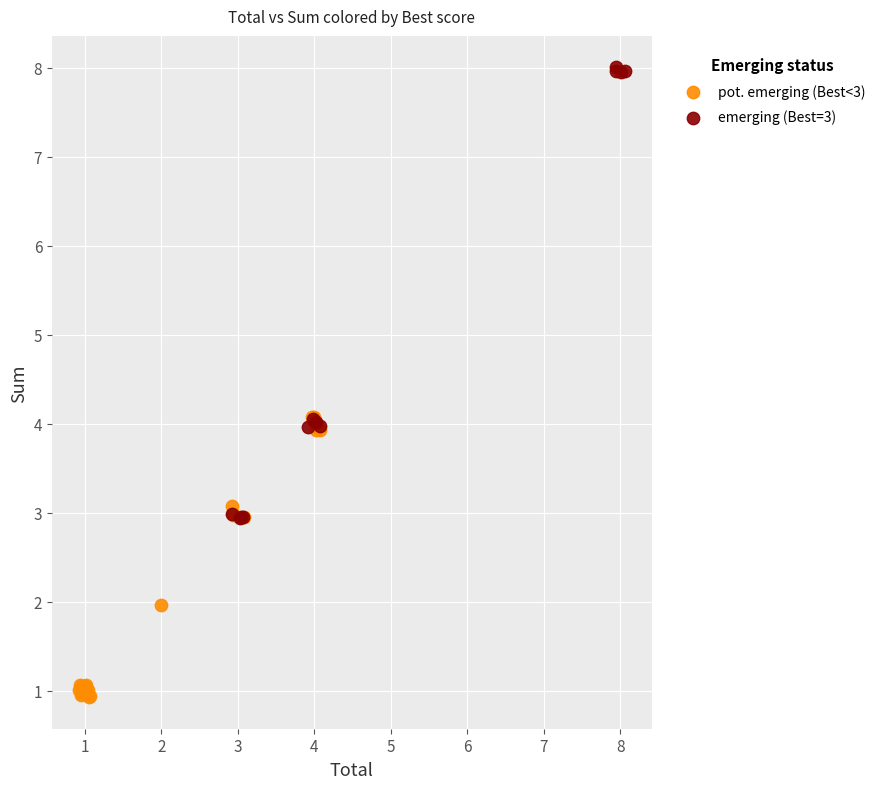

Which series has the widest spread of Y values?

emerging (Best=3)